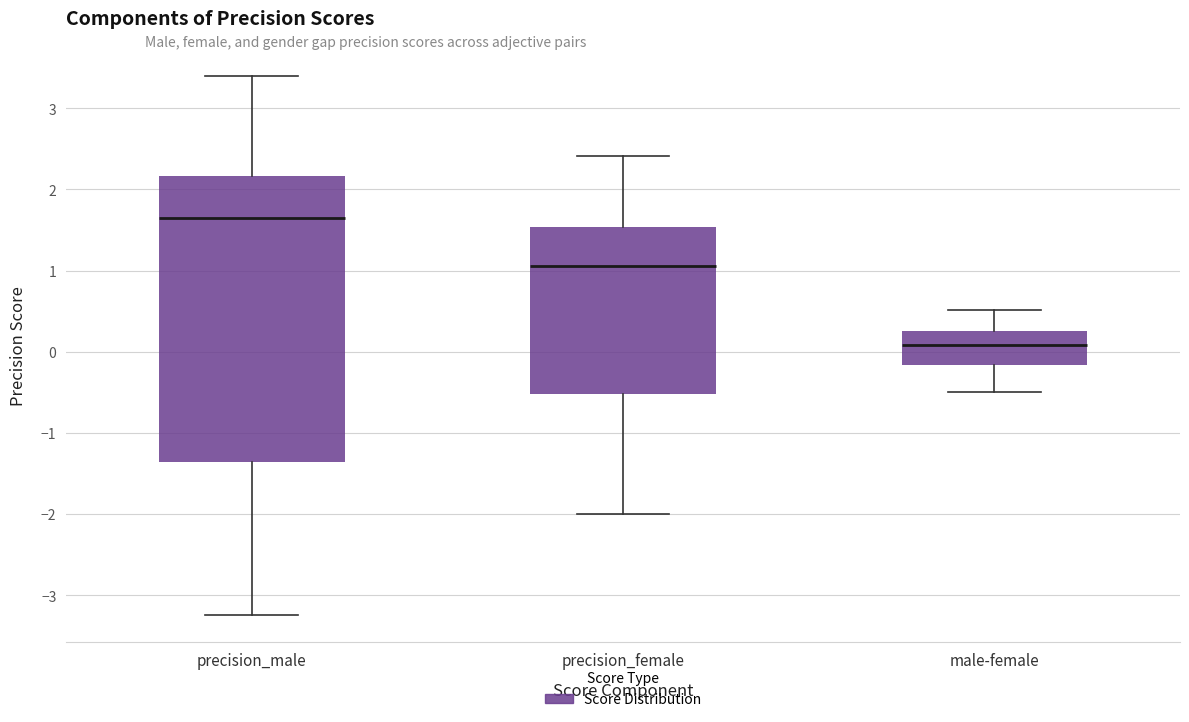

Where does the median line of the box for male-female sit on the y-axis? The values are not printed on the chart, so give them approximately, as read against the axis.

0.1